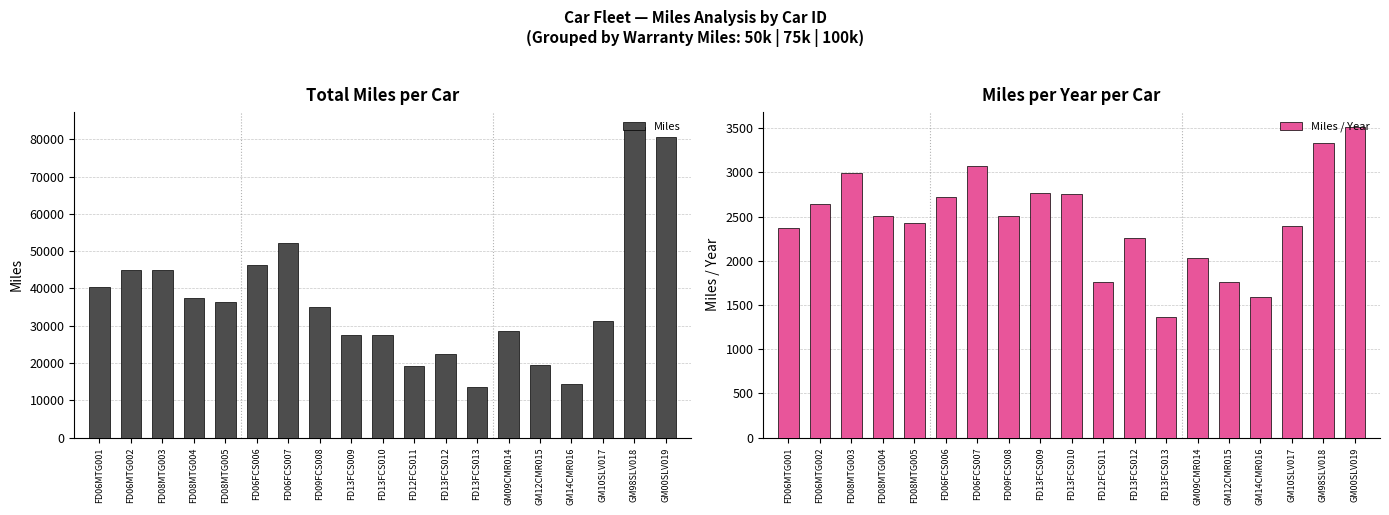

What is the maximum value for Miles / Year?

3508.1